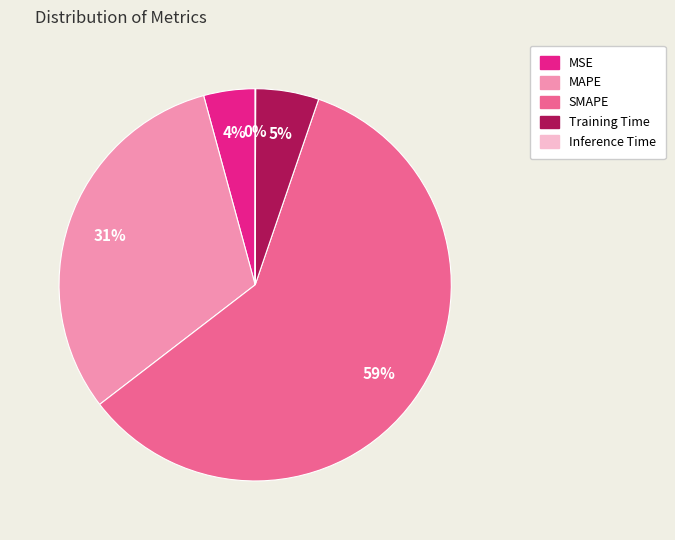

To the nearest percent, what is the combined percentage of MAPE and MSE?

35%